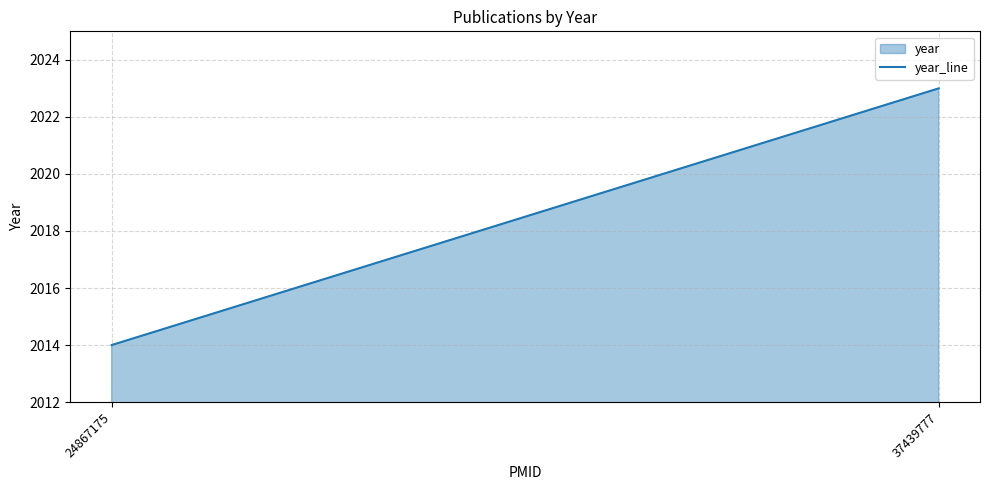

What is the difference between the maximum and minimum values?

9